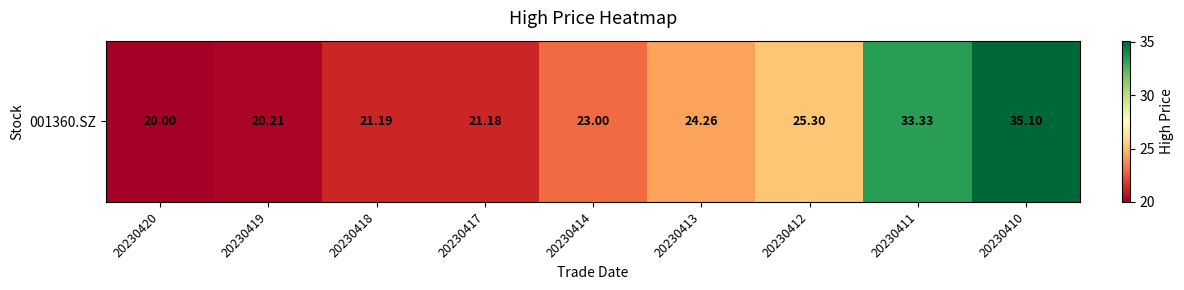

Approximately how many times larger is the value at 20230417 compared to 20230411?

0.6